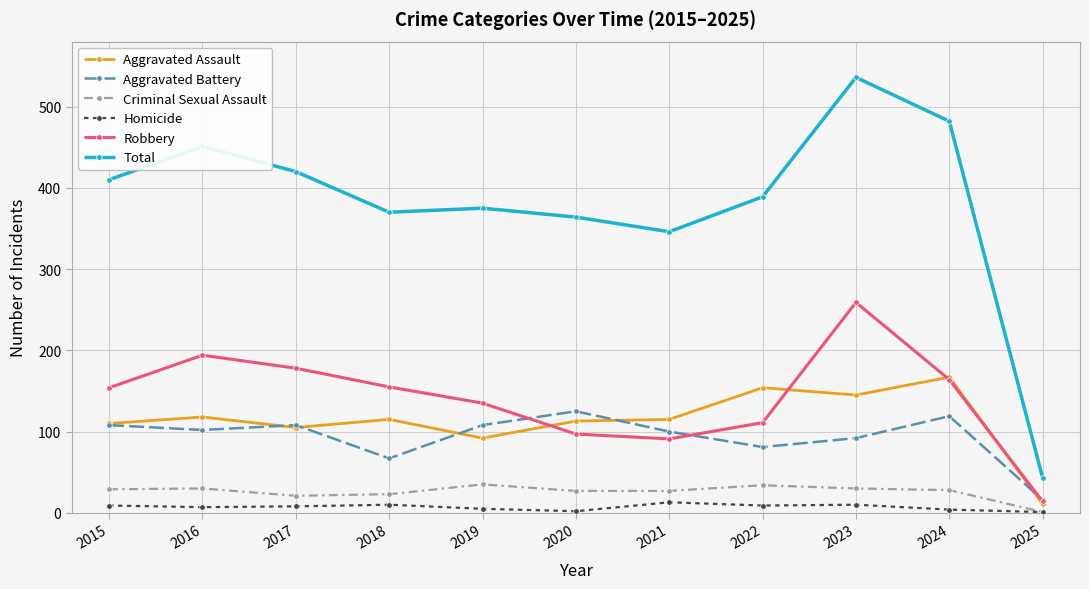

Is this an area chart (filled region under the line)?

No